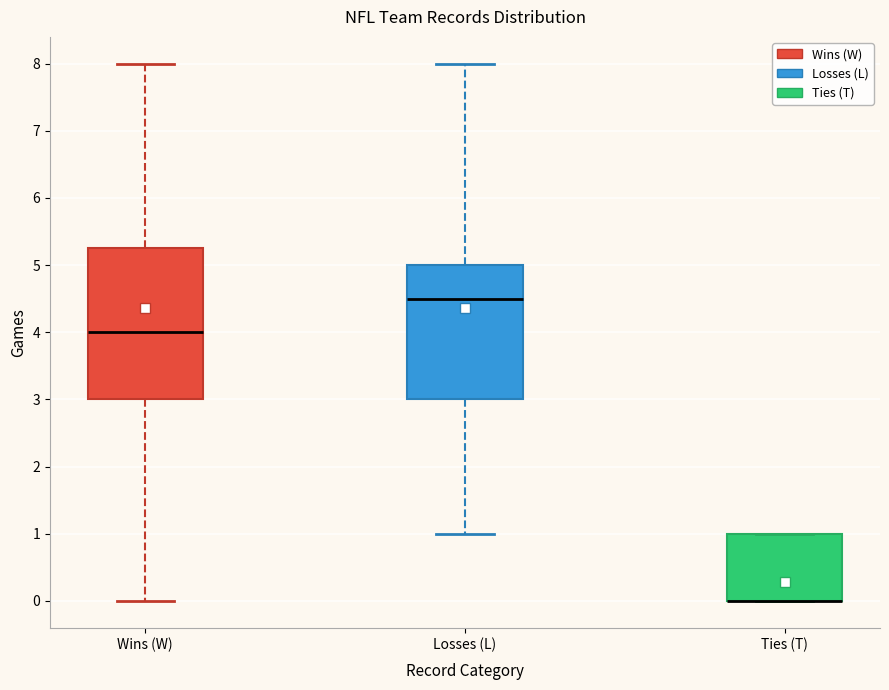

Reading left to right, transcribe this box plot: for each box, give where its median line is, the range the box spans, and where its two whiskers end, as read against the y-axis. The values are not printed on the chart, so give them approximately, as read against the axis.

Wins (W): median 4.0, box 3.0 to 5.3, whiskers 0.0 to 8.0
Losses (L): median 4.5, box 3.0 to 5.0, whiskers 1.0 to 8.0
Ties (T): median 0.0 (drawn on the box's lower edge), box 0.0 to 1.0, whiskers 0.0 to 1.0